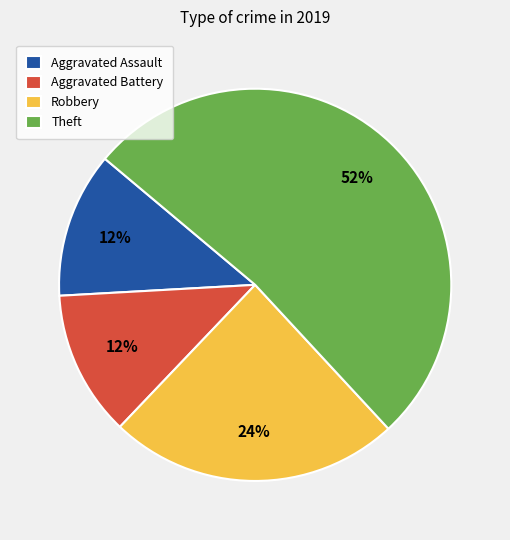

Count the number of slices in the pie.

4